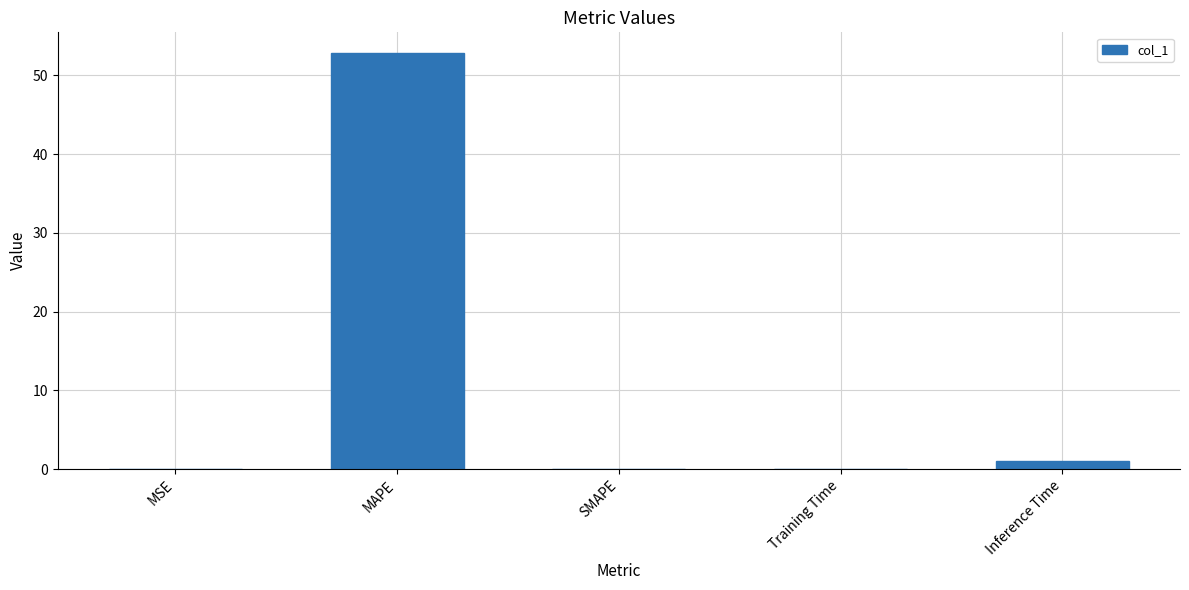

True or false: the data shows 73.6 at MAPE.

False